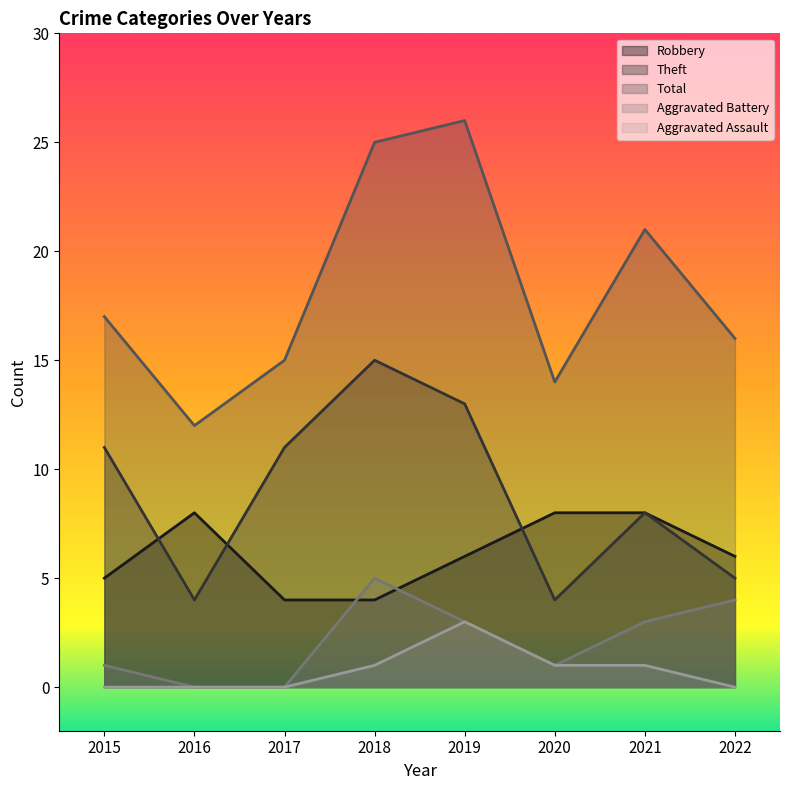

At which category is the sum across all series the highest?

2019